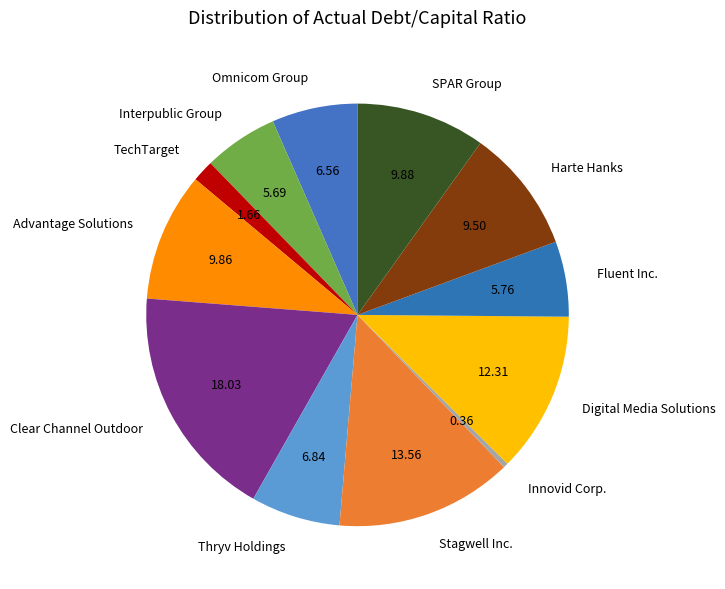

Is it true that Clear Channel Outdoor is 18% of the pie?

True